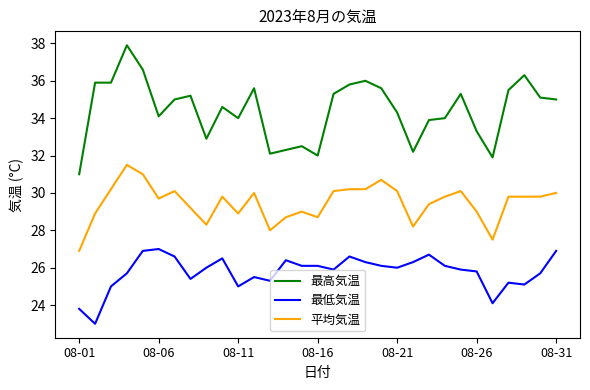

Which series has the largest range (max minus min)?

最高気温